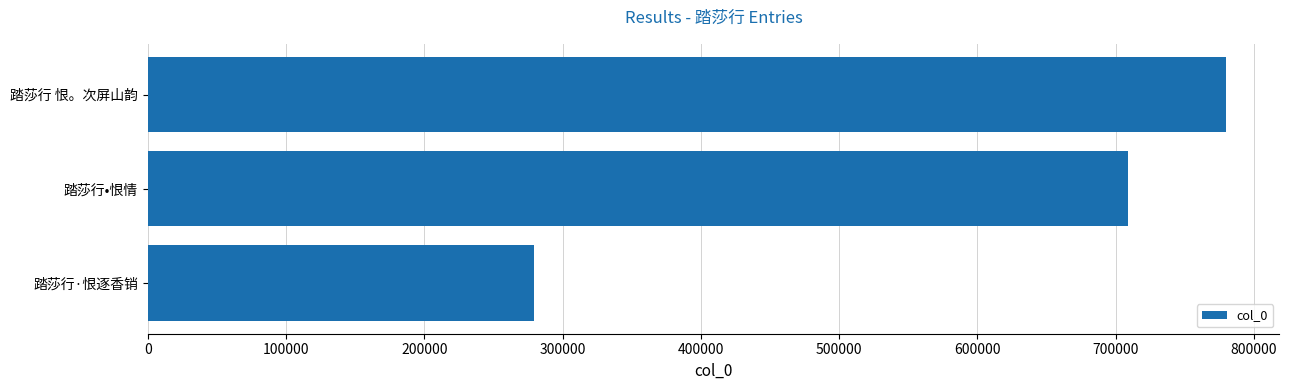

Rank the categories by value from lowest to highest.

踏莎行·恨逐香销, 踏莎行•恨情, 踏莎行 恨。次屏山韵